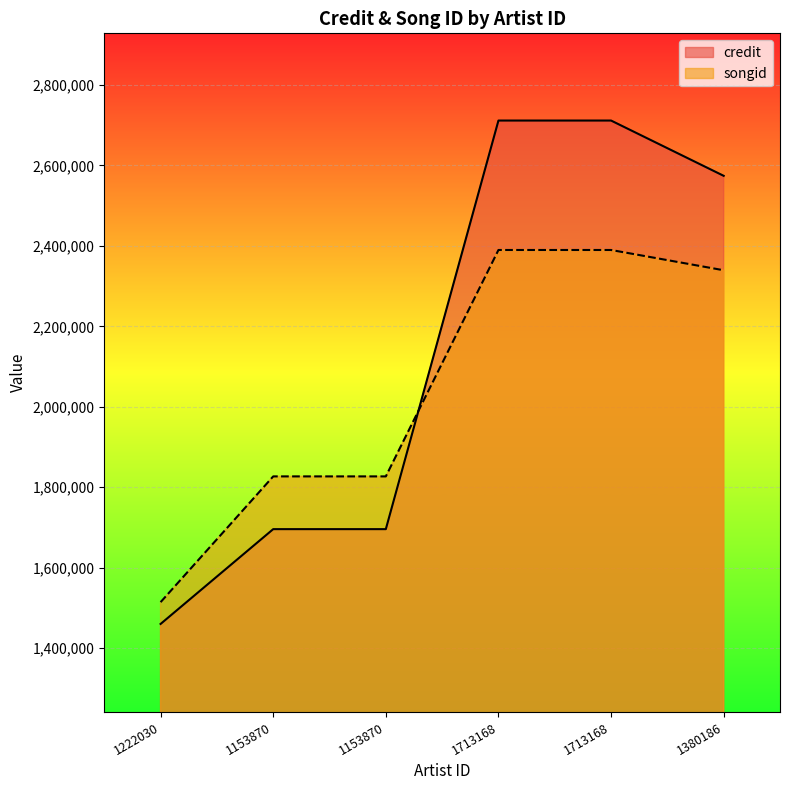

How many values in the songid series exceed 2339426?

2